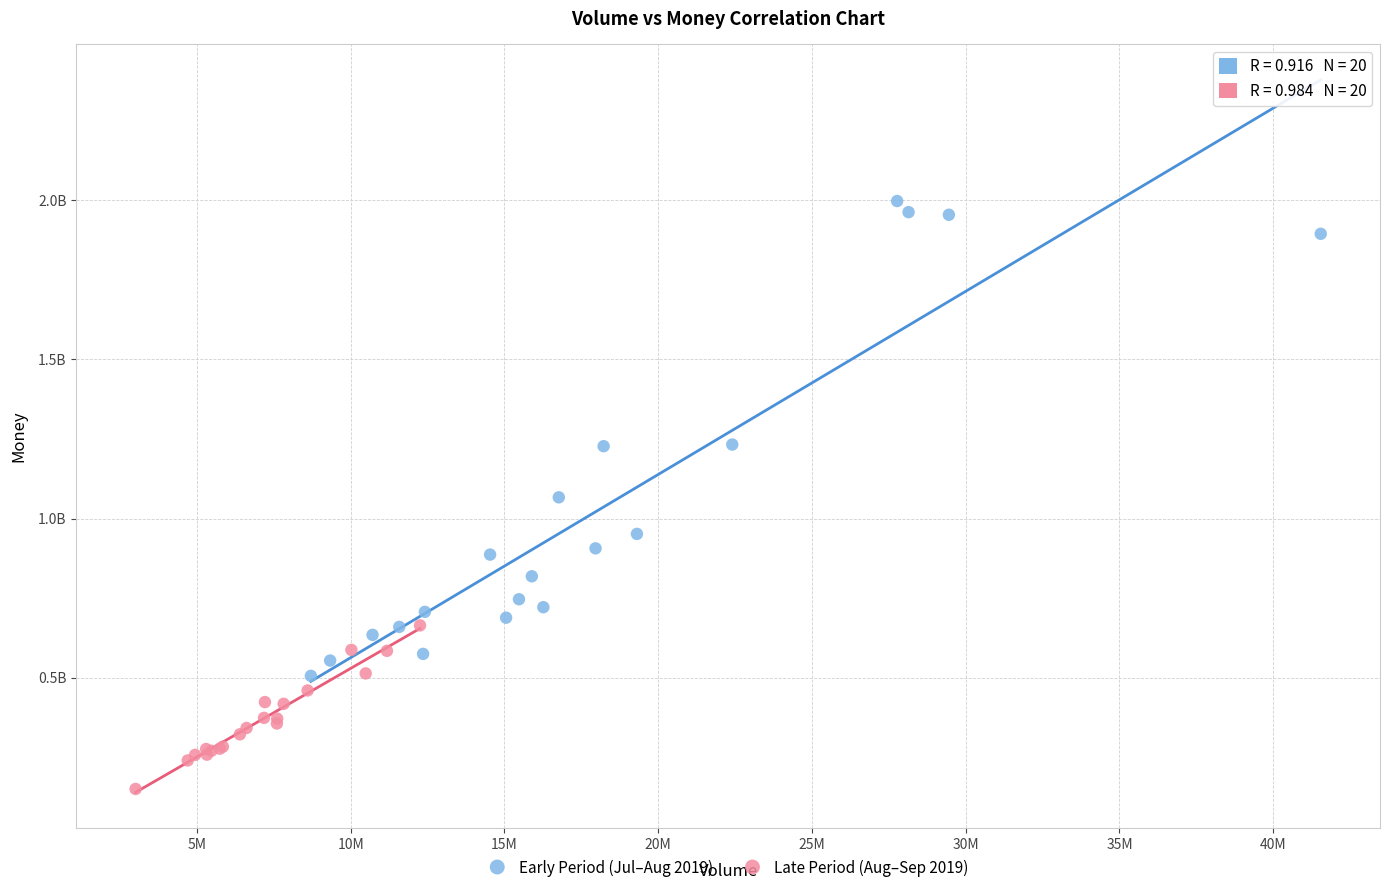

What are all the series names shown in the legend?

Early Period (Jul–Aug 2019), Late Period (Aug–Sep 2019)